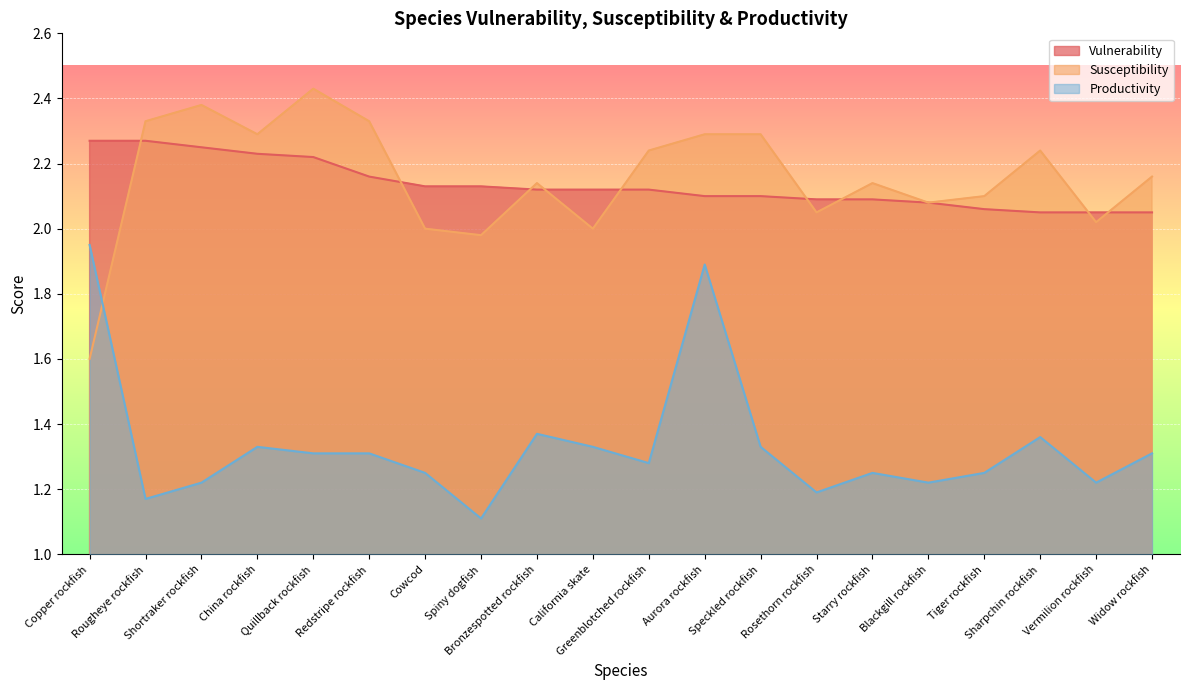

Between Redstripe rockfish and Cowcod, which series saw the biggest shift?

Susceptibility